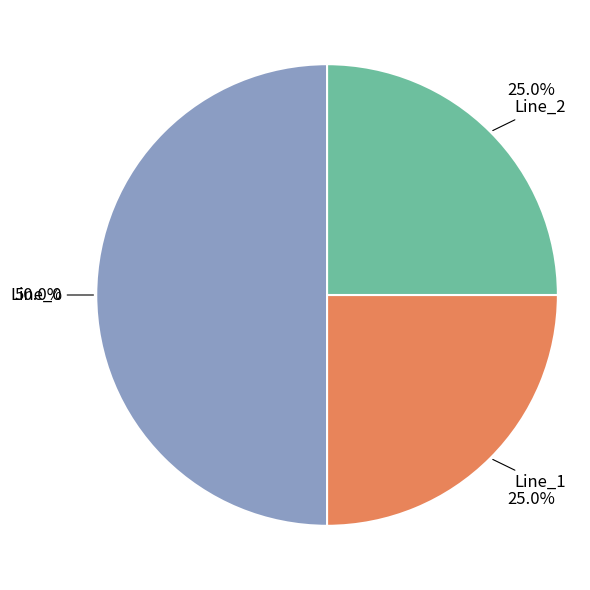

How many slices are in this pie chart?

3